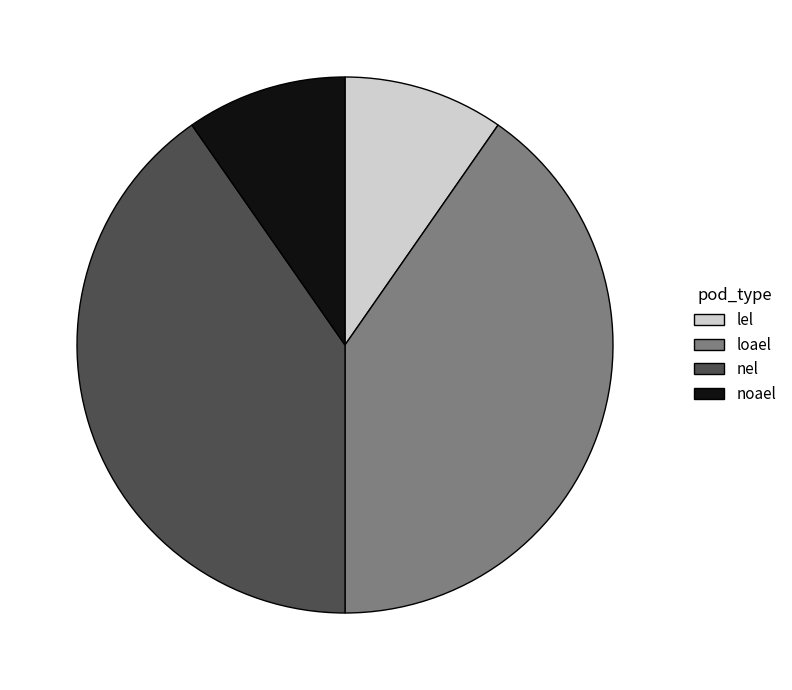

Is loael the majority of the pie?

No